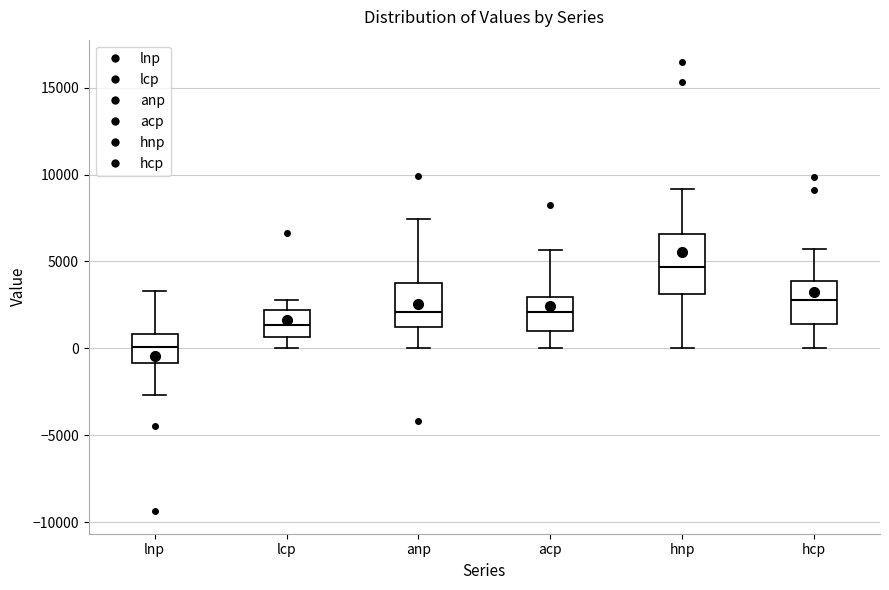

Which box has the lowest median line?

lnp